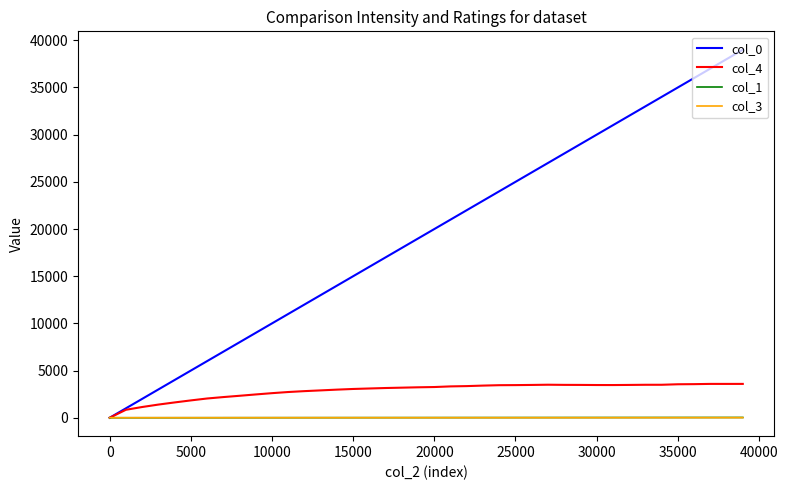

How many categories are shown in the chart?

40